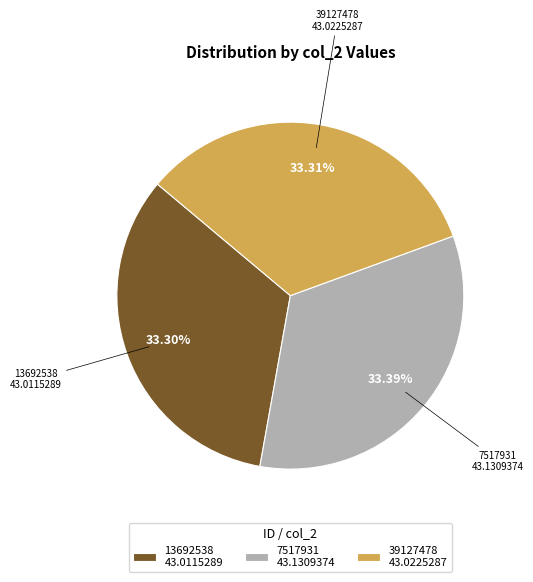

What percentage is the 13692538 slice, to the nearest percent?

33%